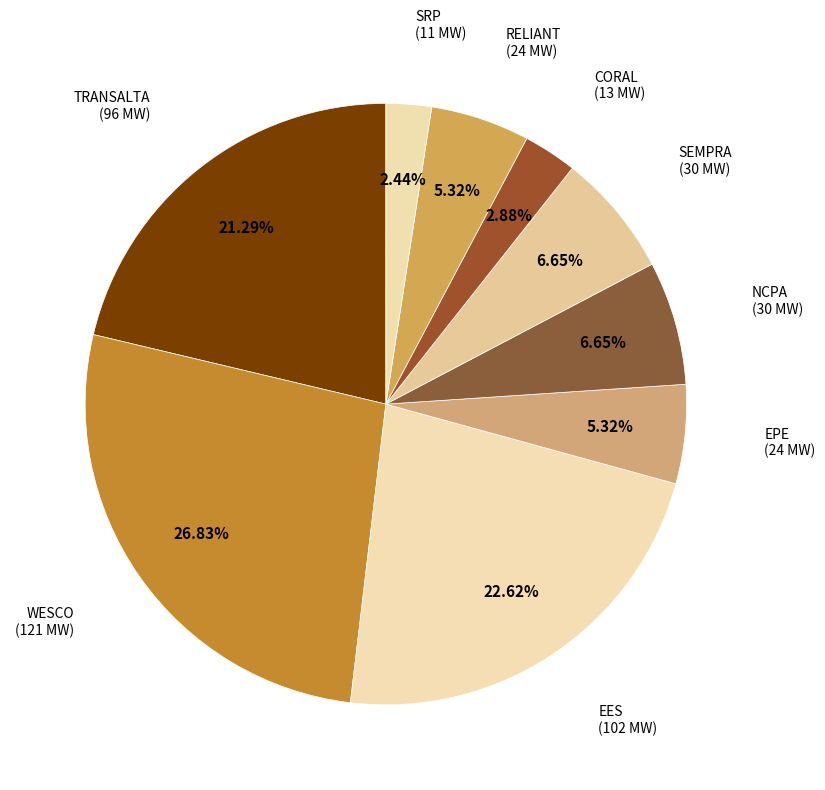

Which slice is the smallest?

SRP